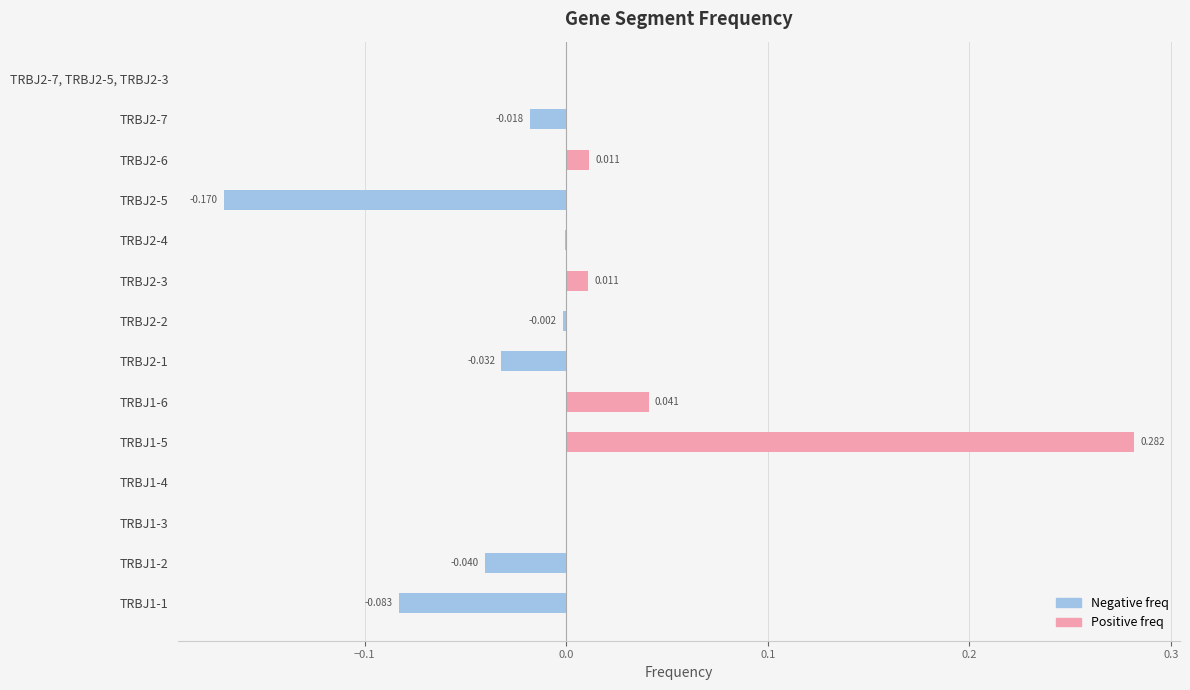

Is it true that Positive freq equals -0.1 at TRBJ2-7, TRBJ2-5, TRBJ2-3?

False